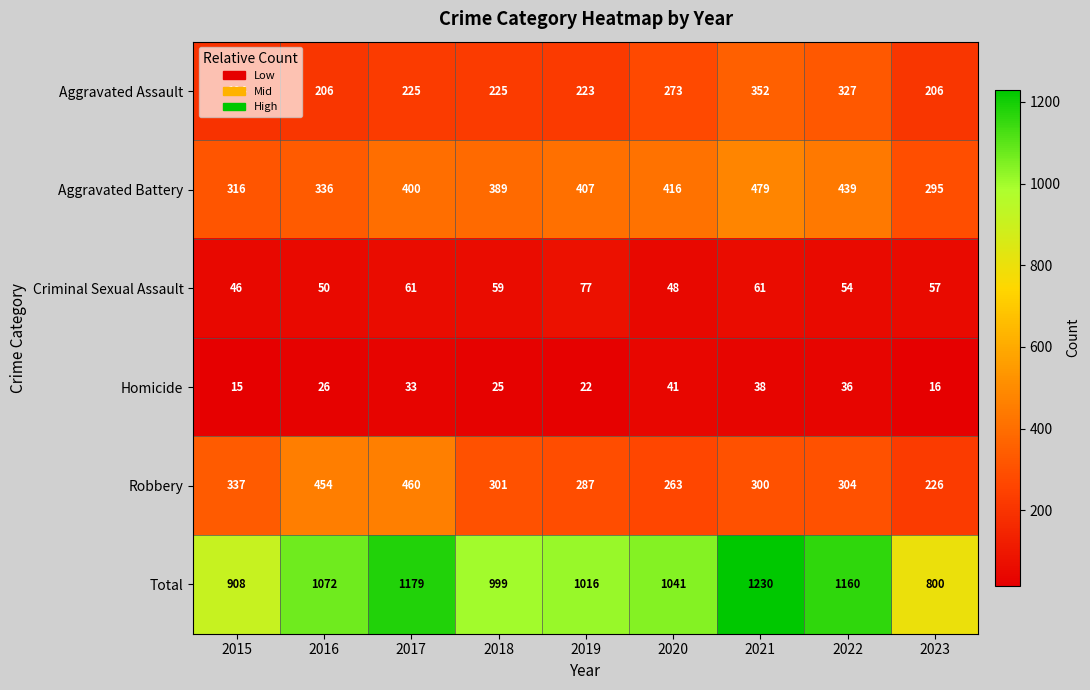

Count the number of categories in the chart.

9